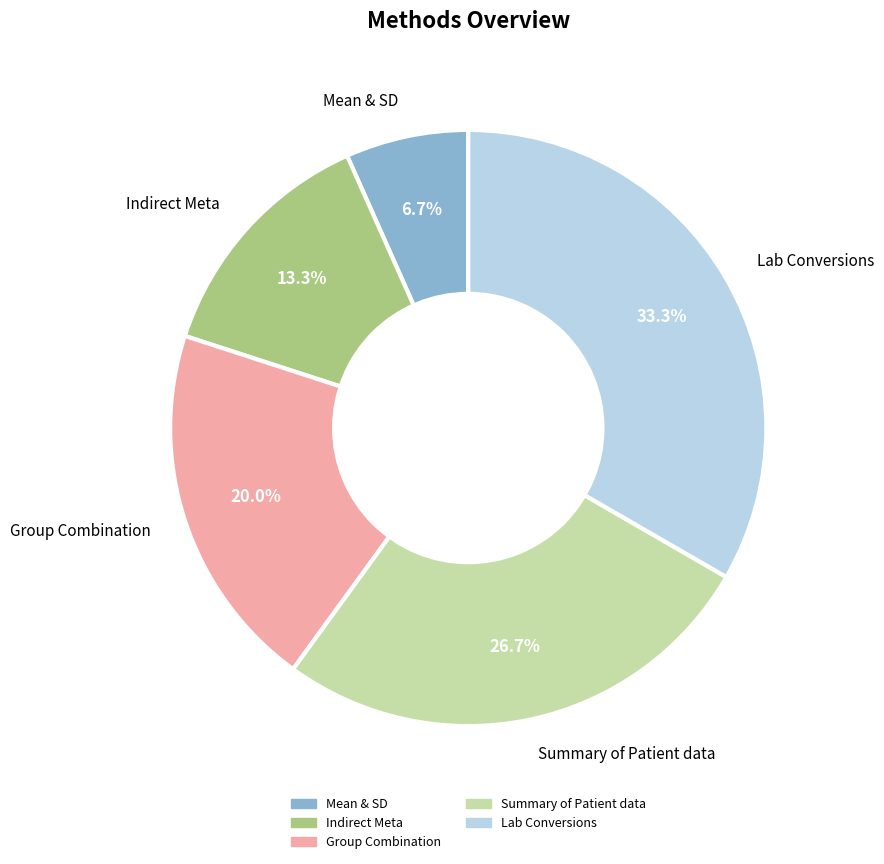

What percentage is NOT represented by Lab Conversions?

66.7%